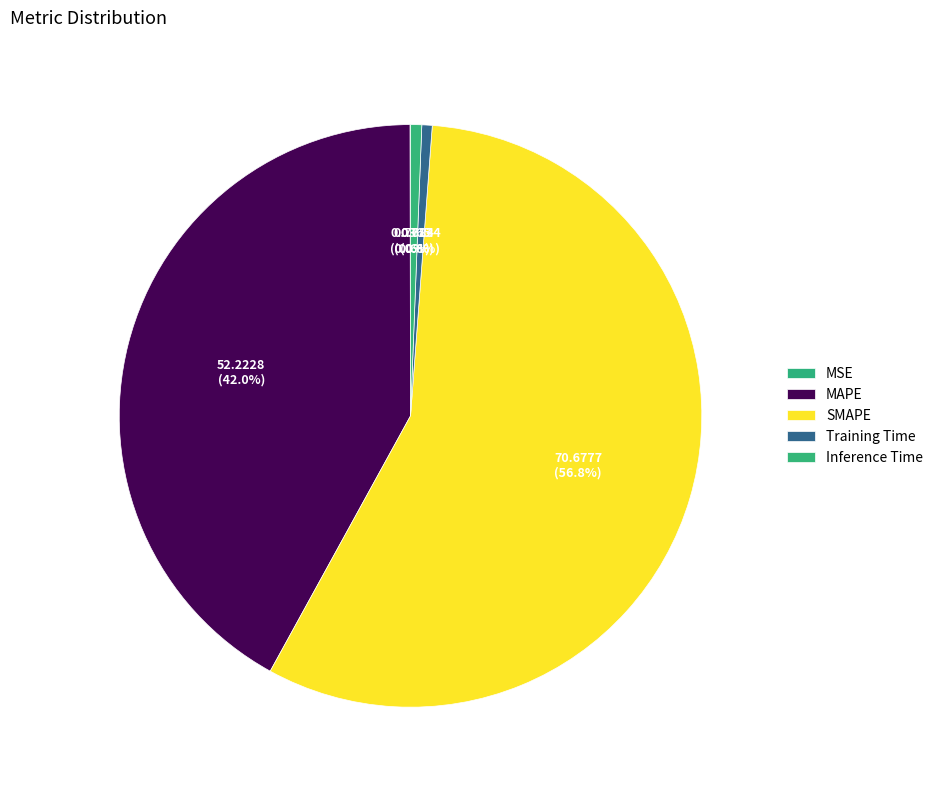

Which category has the biggest portion of the pie?

SMAPE